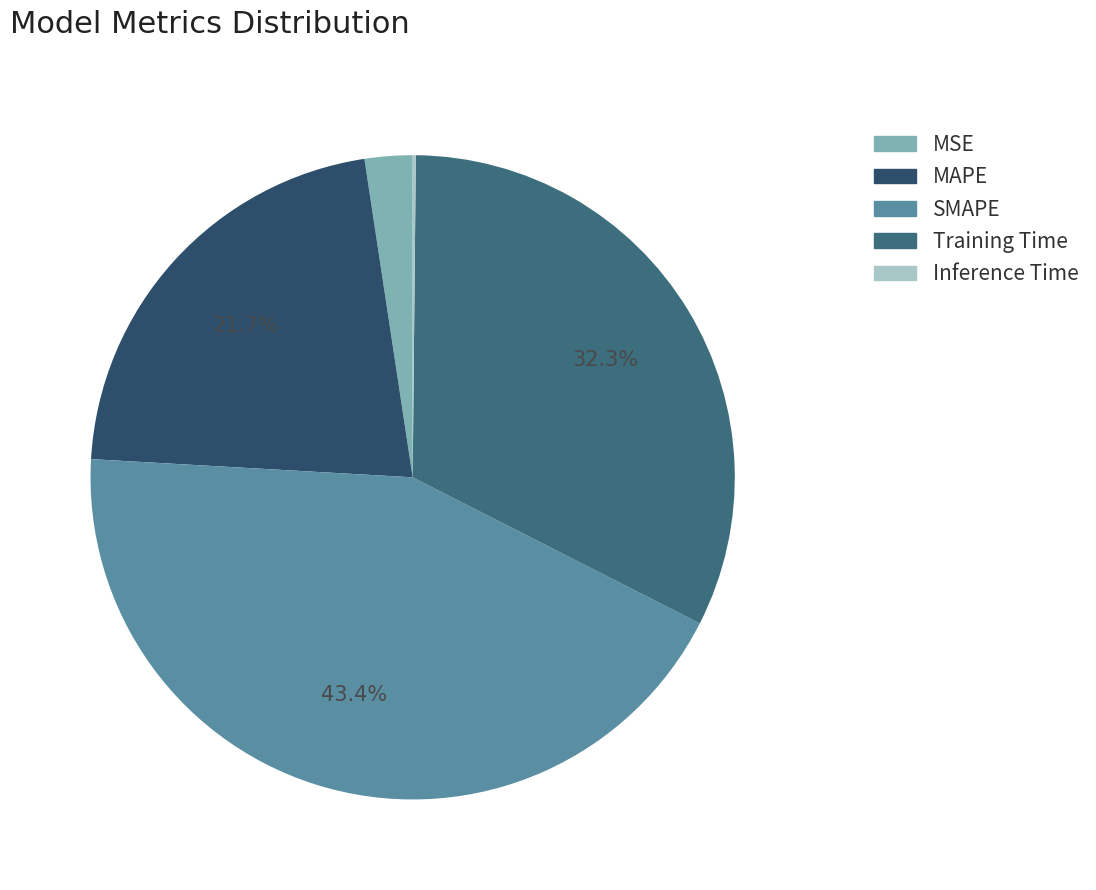

Do MAPE and SMAPE together represent more than half of the pie?

Yes